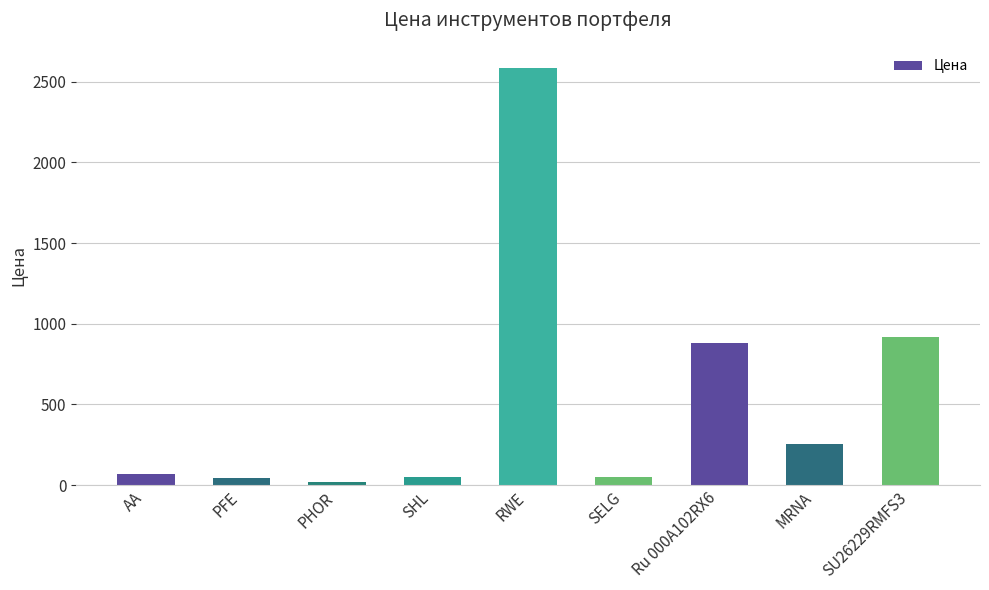

What is the sum of all values?

4873.2